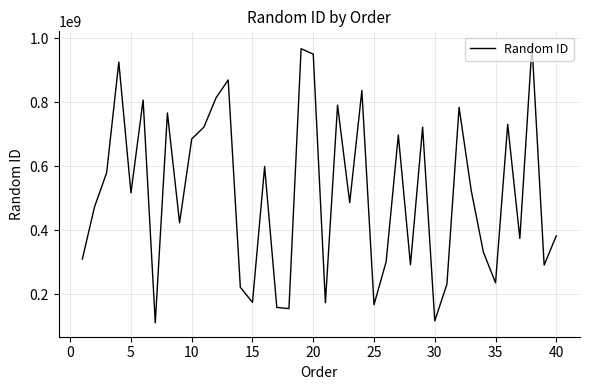

What is the greatest value displayed?

977753845